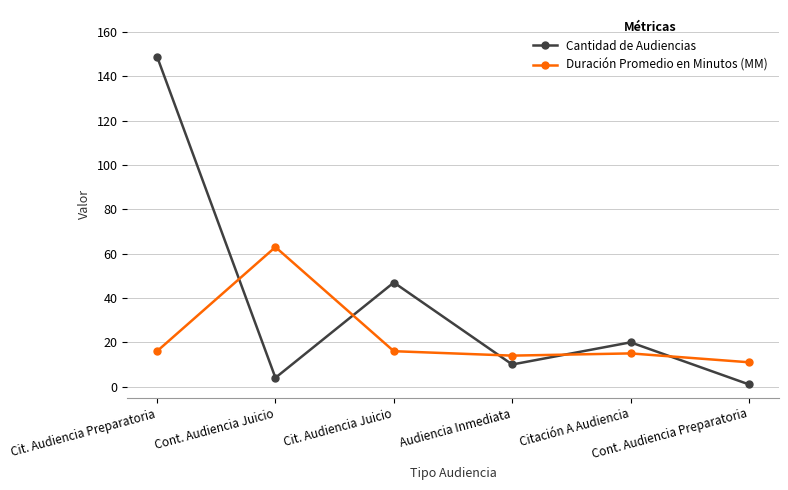

How many interior local valleys does the Cantidad de Audiencias series have?

2